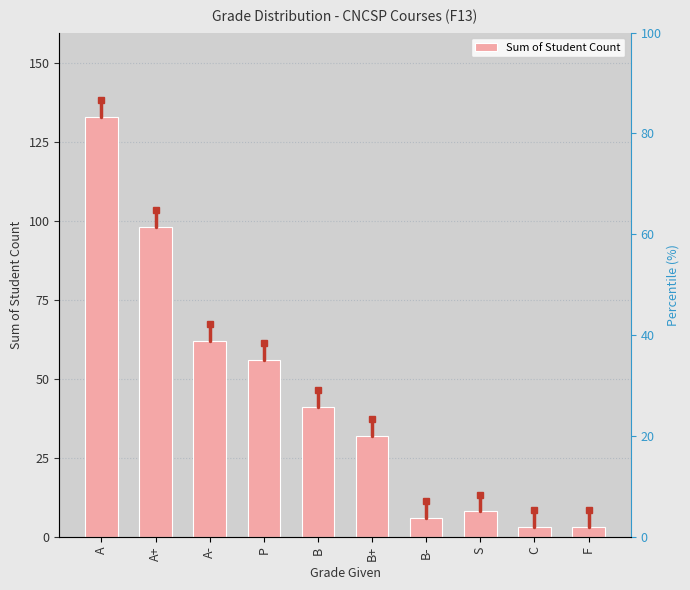

Which has a higher value, A+ or P?

A+